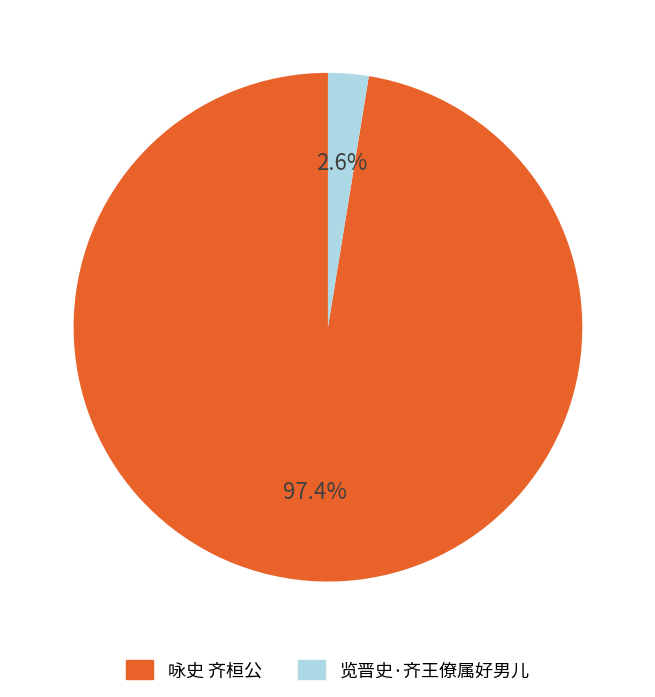

True or false: 览晋史·齐王僚属好男儿 accounts for 15% of the total.

False